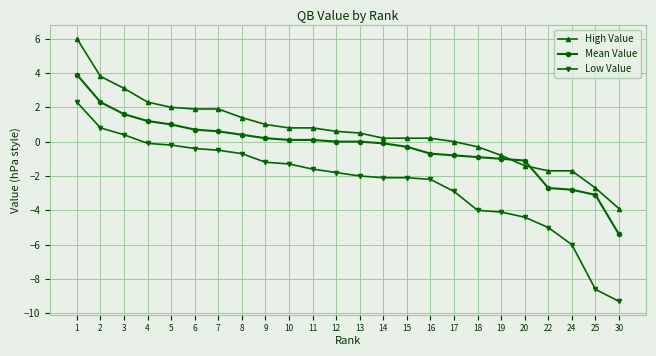

Count the number of data series in this chart.

3